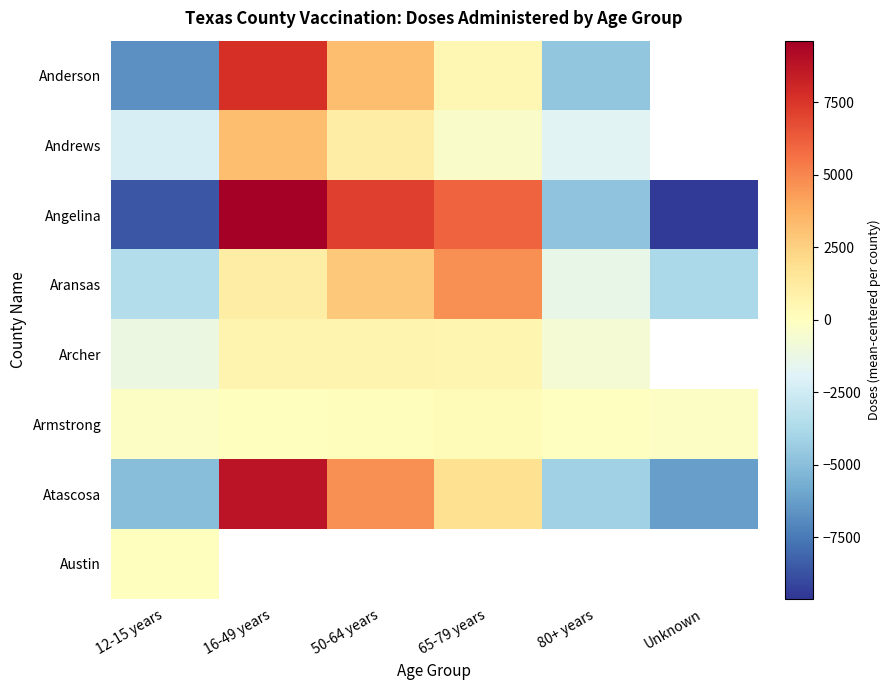

The value of Aransas at 50-64 years is 1116.5. True or false?

False